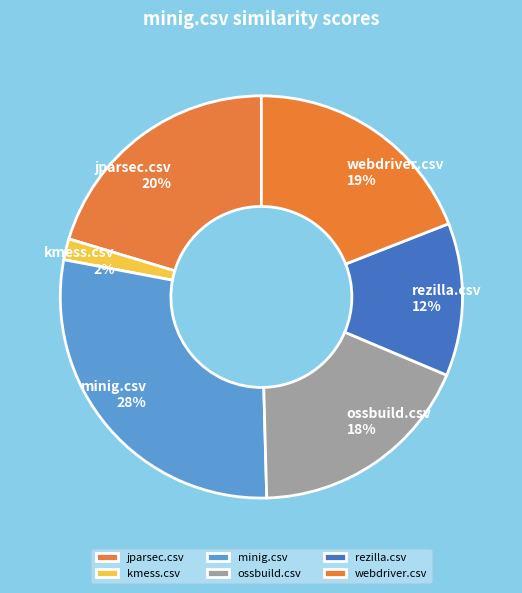

Rank the categories by value from highest to lowest.

minig.csv, jparsec.csv, webdriver.csv, ossbuild.csv, rezilla.csv, kmess.csv